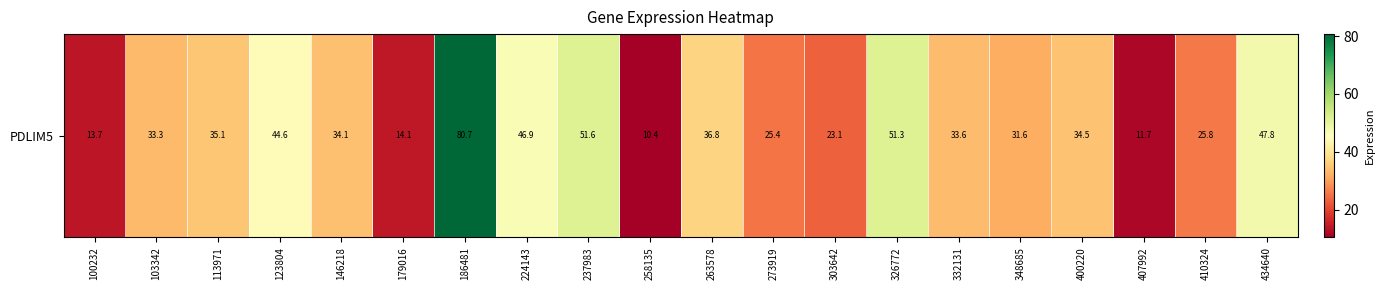

How many distinct data groups are displayed?

1